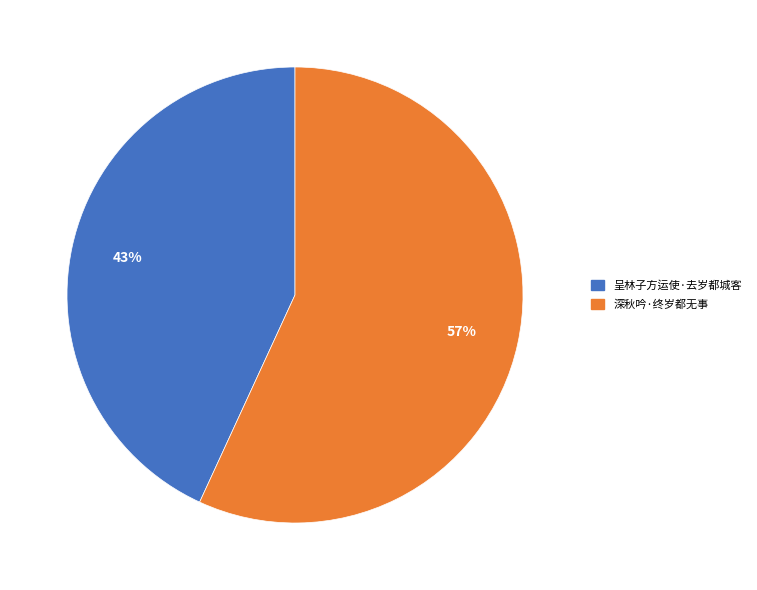

To the nearest percent, what is the difference between the 呈林子方运使·去岁都城客 and 深秋吟·终岁都无事 slice percentages?

14%